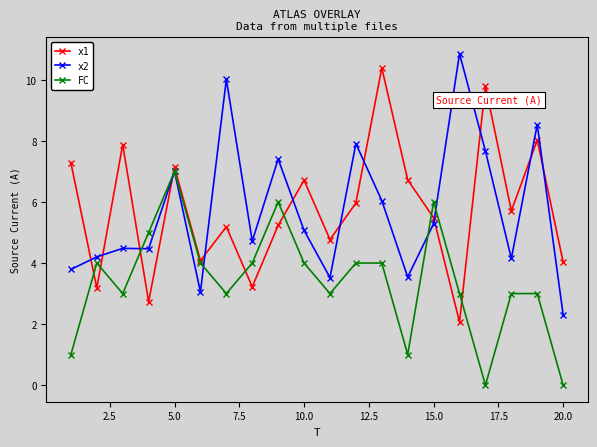

What is the value of the FC point at the 13th from the left?

4.0